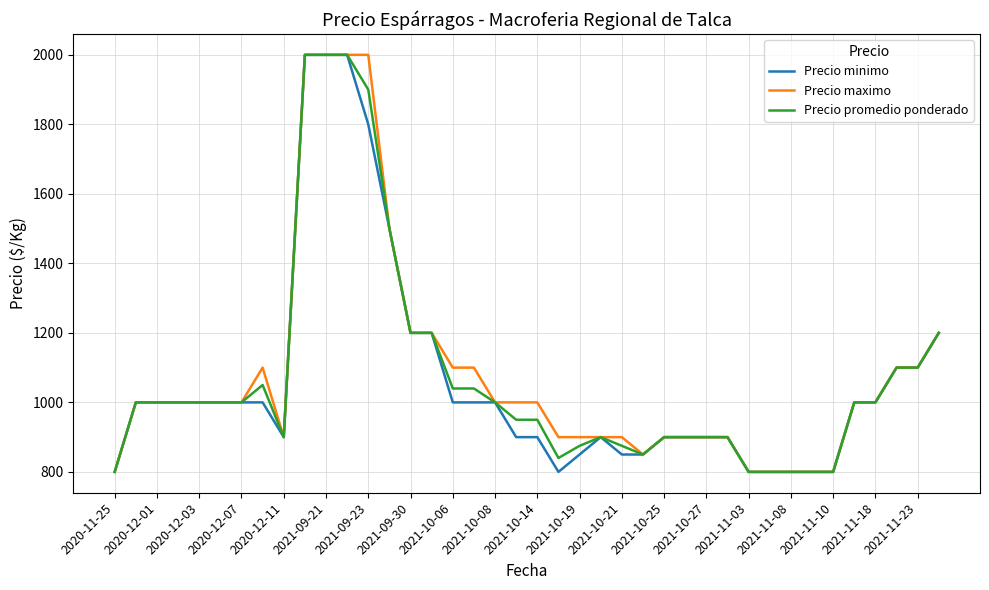

What is the minimum value for Precio maximo?

800